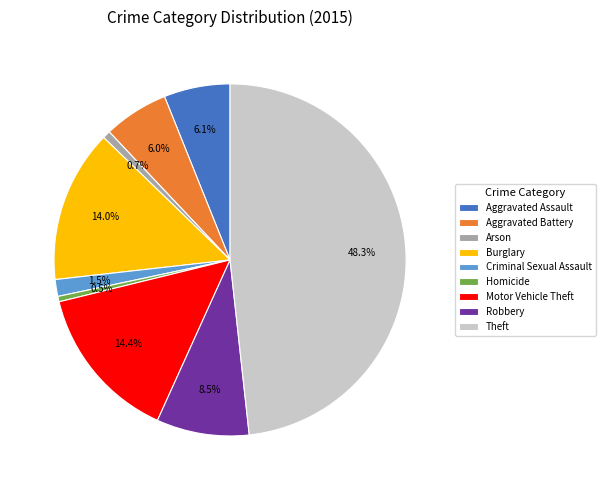

Combined, what portion of the pie is Motor Vehicle Theft and Arson?

15.1%